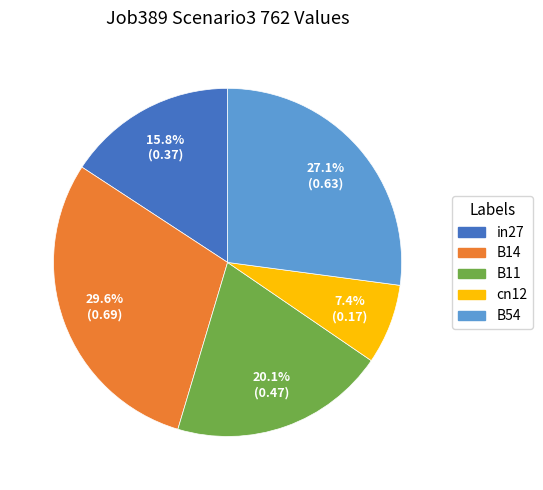

Which has a higher value, B14 or in27?

B14